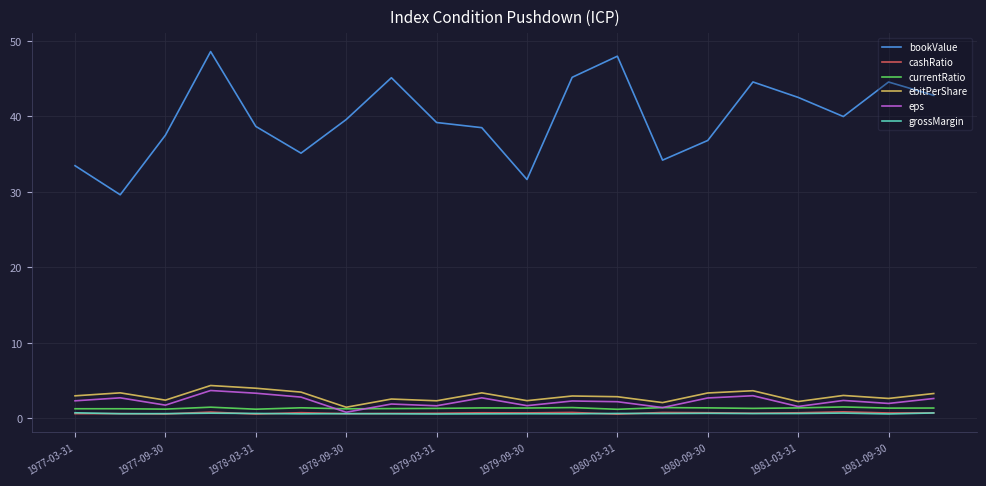

What is the minimum value for cashRatio?

0.6